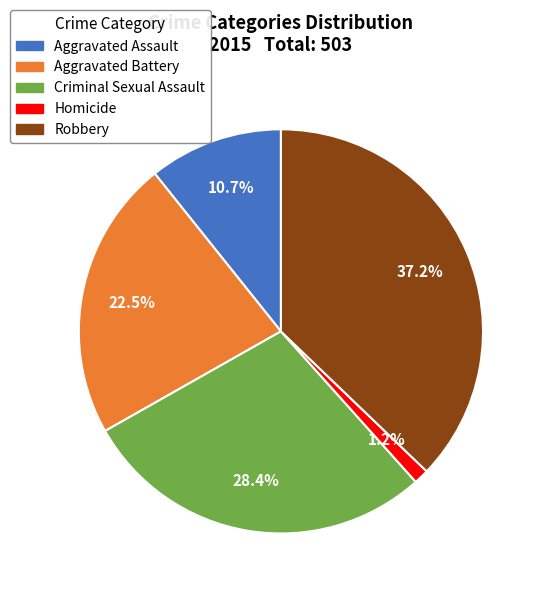

True or false: Aggravated Assault accounts for 19% of the total.

False